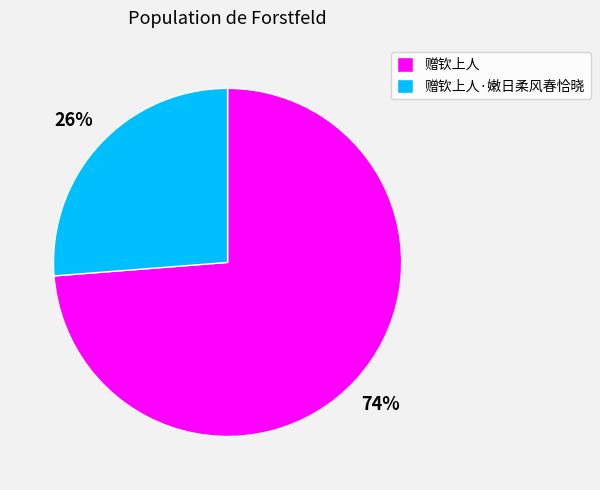

To the nearest percent, what is the average slice percentage?

50%